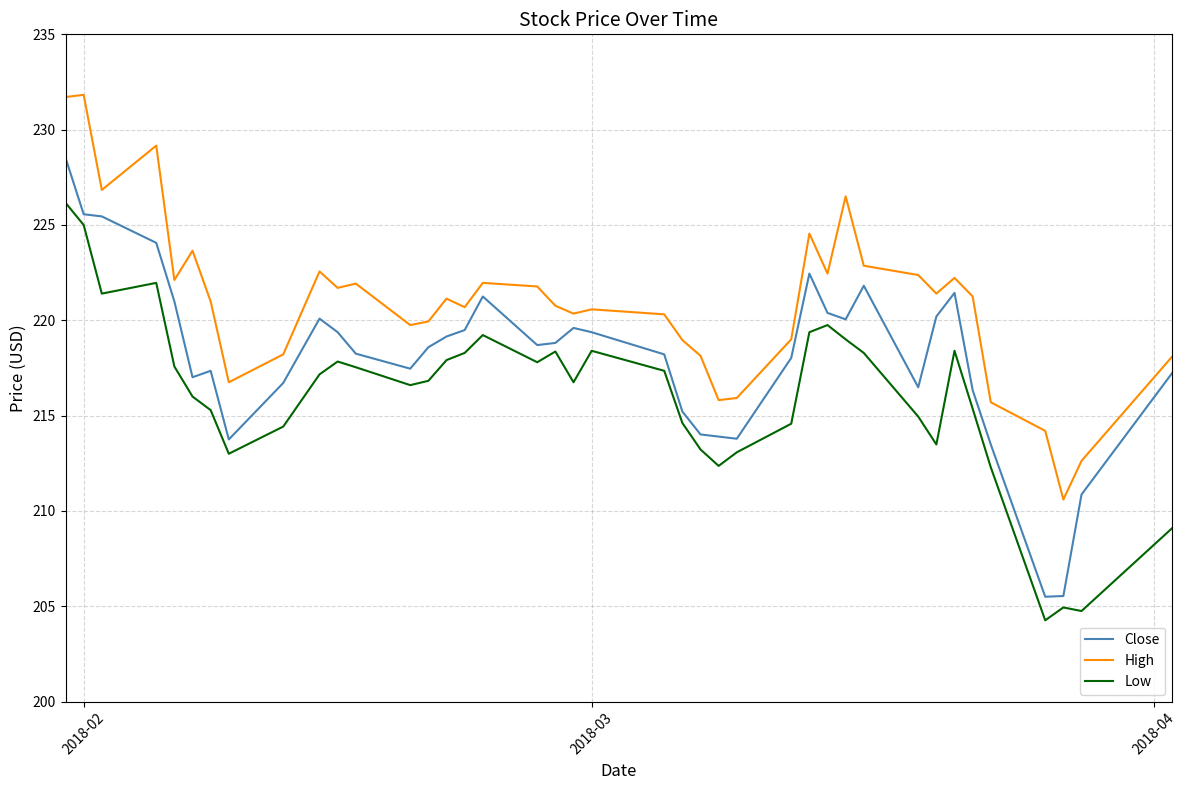

List the series in order of their peak value, highest first.

High, Close, Low